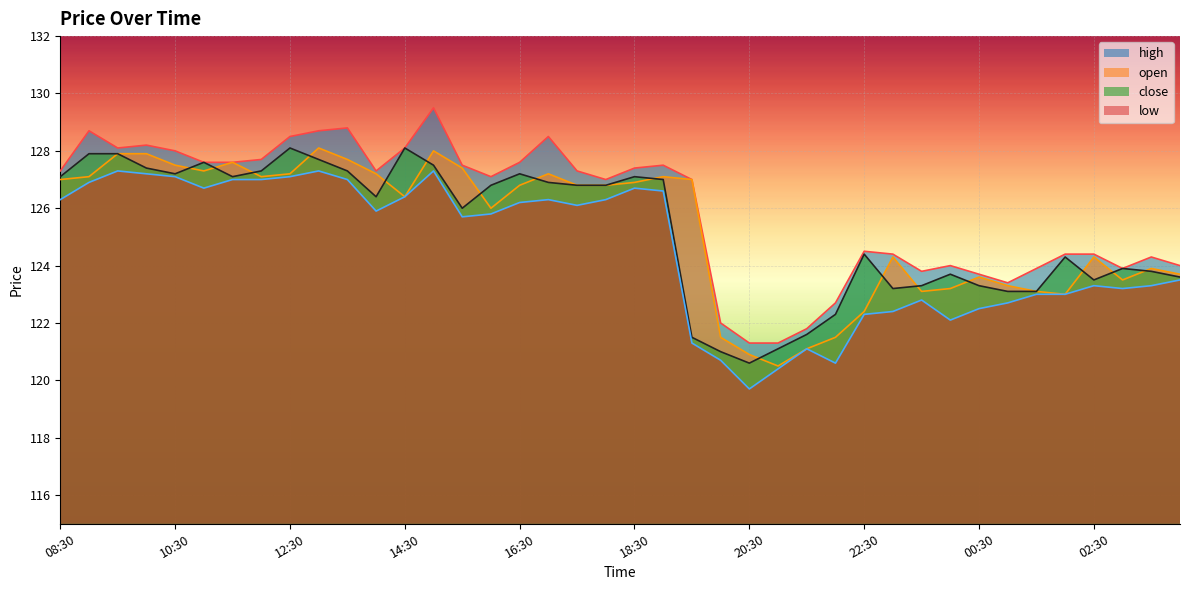

At which category does close reach its first local valley?

10:30